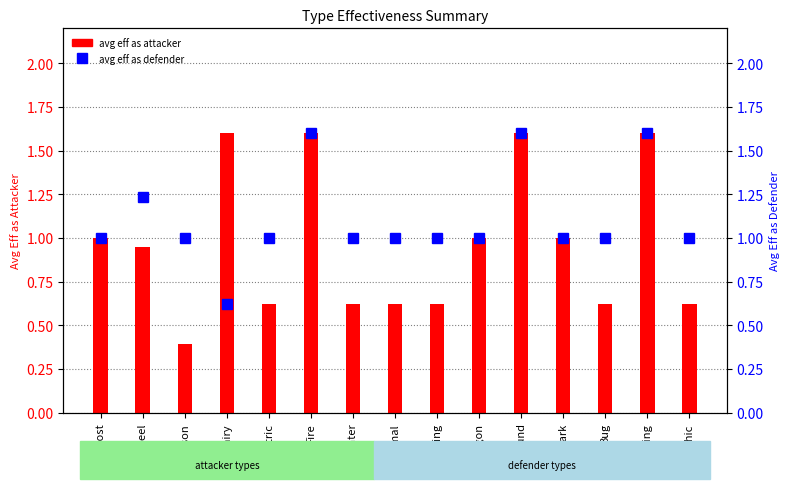

Reading left to right, what are all the values shown in this chart?

avg eff as attacker: 1.0	0.9	0.4	1.6	0.6	1.6	0.6	0.6	0.6	1.0	1.6	1.0	0.6	1.6	0.6
avg eff as defender: 1.0	1.2	1.0	0.6	1.0	1.6	1.0	1.0	1.0	1.0	1.6	1.0	1.0	1.6	1.0